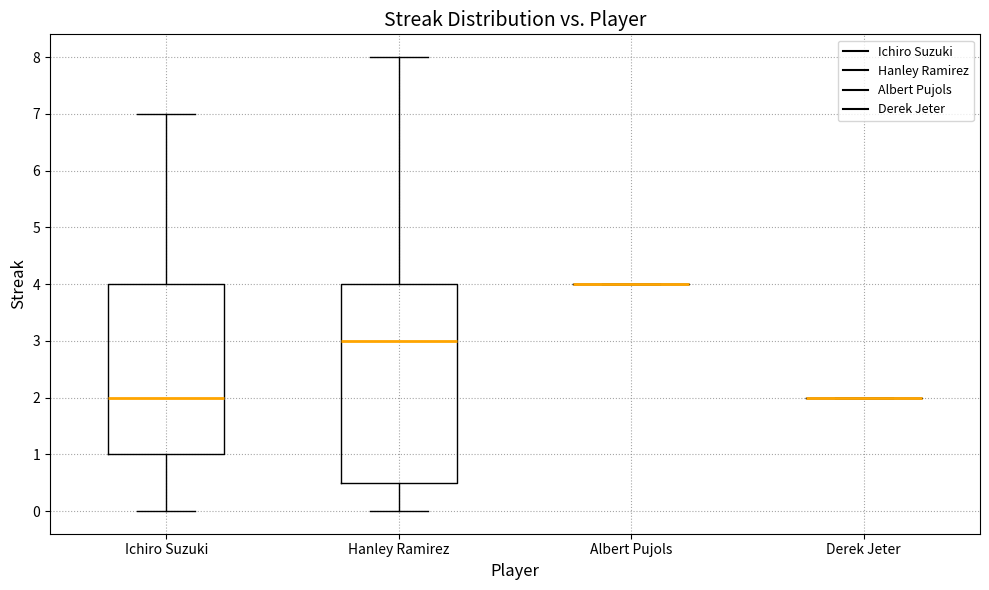

Which box is the tallest, from its lower edge to its upper edge?

Hanley Ramirez